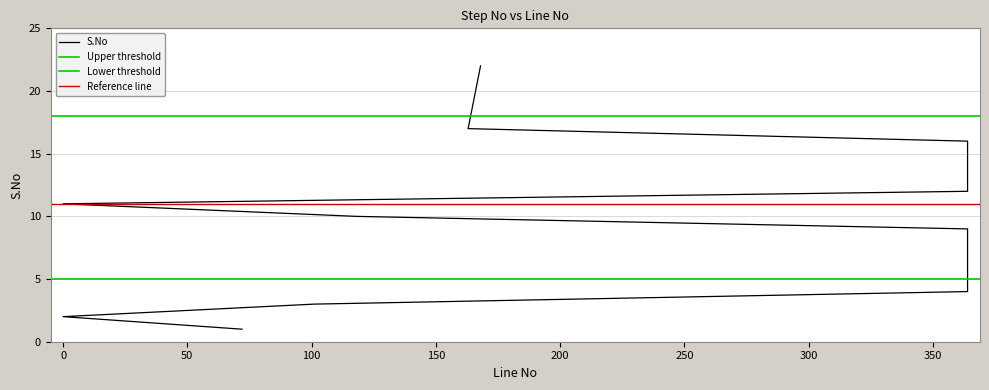

What is the label of the 19th point from the right?

364